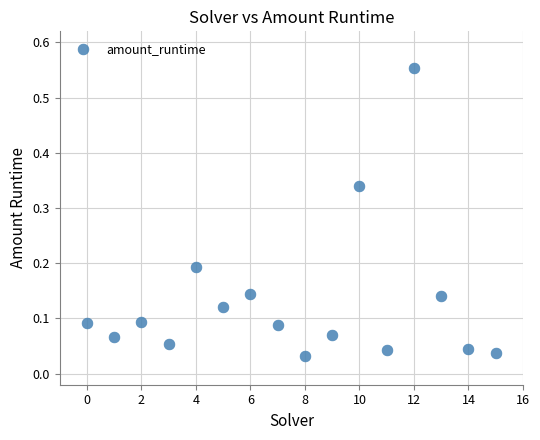

How many data points are displayed?

16